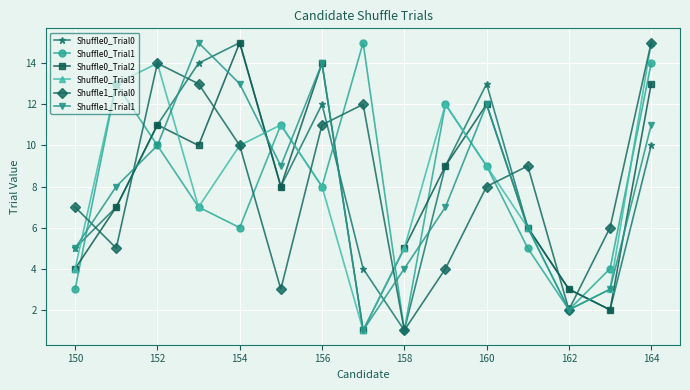

In Shuffle0_Trial0, how many points are higher than both neighbors (excluding endpoints)?

3